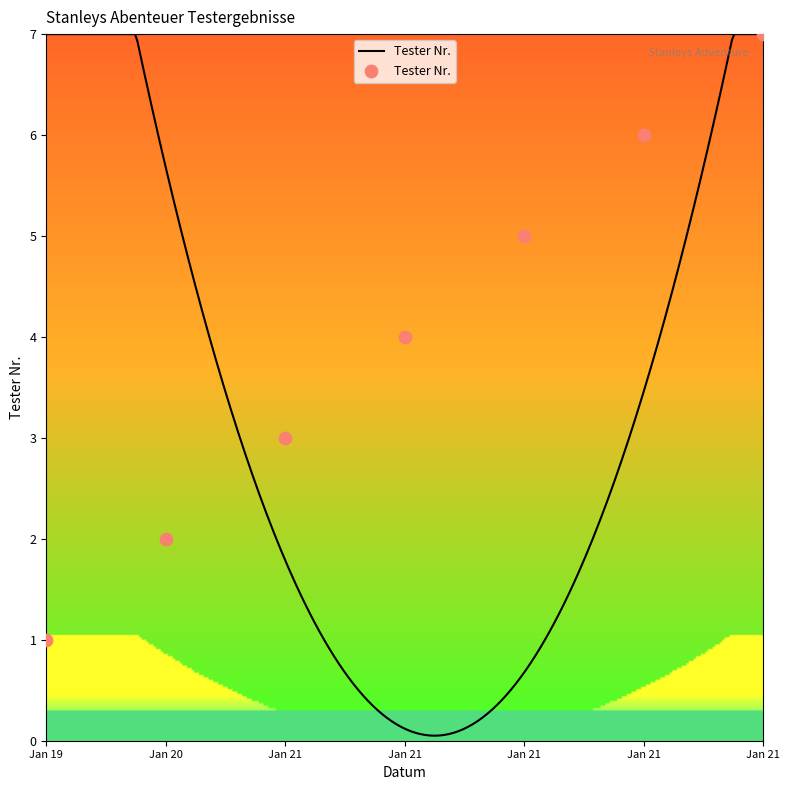

What is the change in value from Jan 20 to Jan 21?

+5